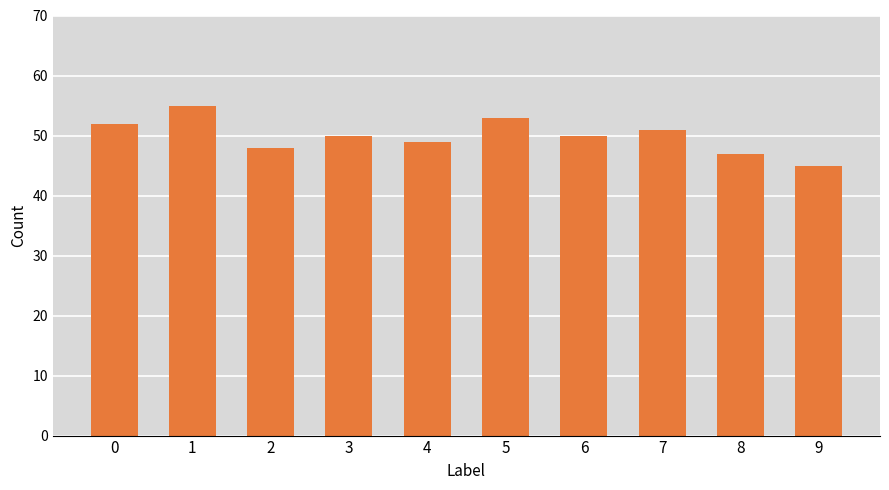

Are the bars horizontal?

No